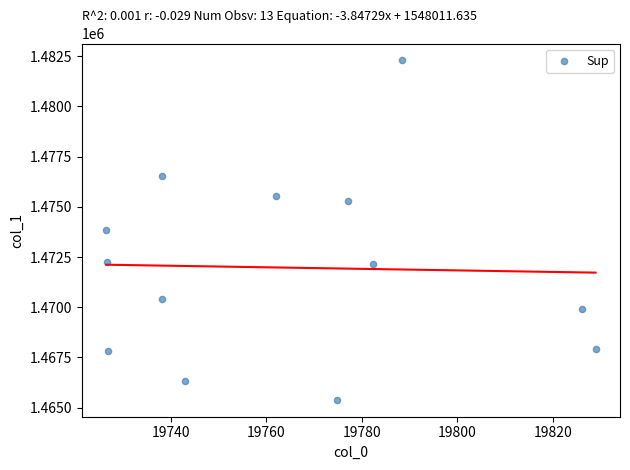

What is the range of X values (max minus min)?

102.4